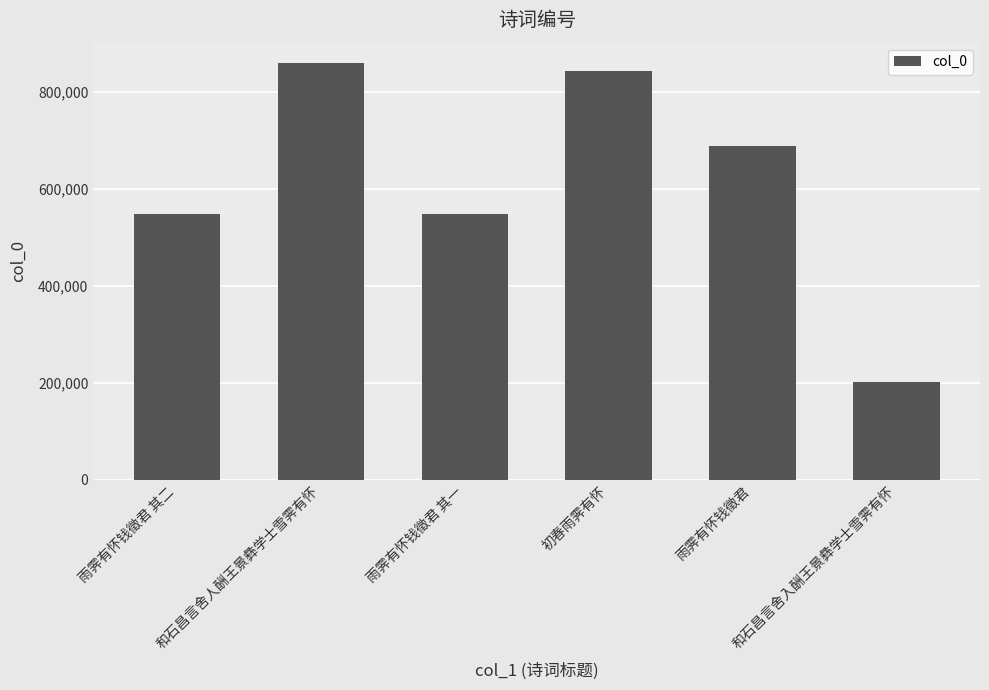

Which has a higher value, 雨霁有怀钱徵君 or 雨霁有怀钱徵君 其二?

雨霁有怀钱徵君